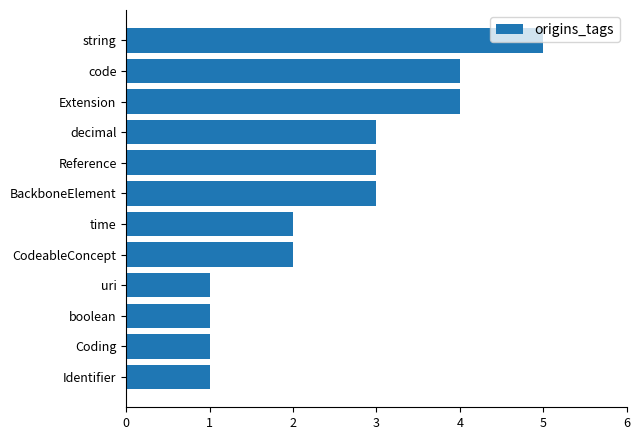

What value does the data have at Extension?

4